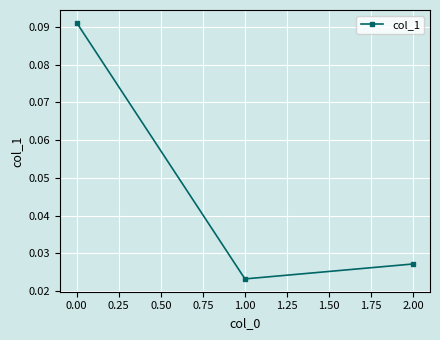

Which category has the lowest value across all series?

1.00